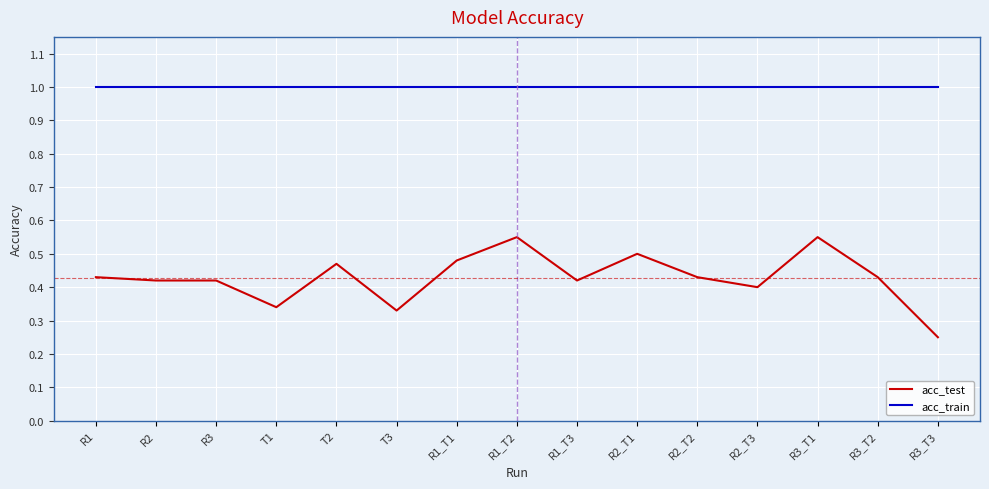

True or false: acc_test and acc_train cross at least once.

False